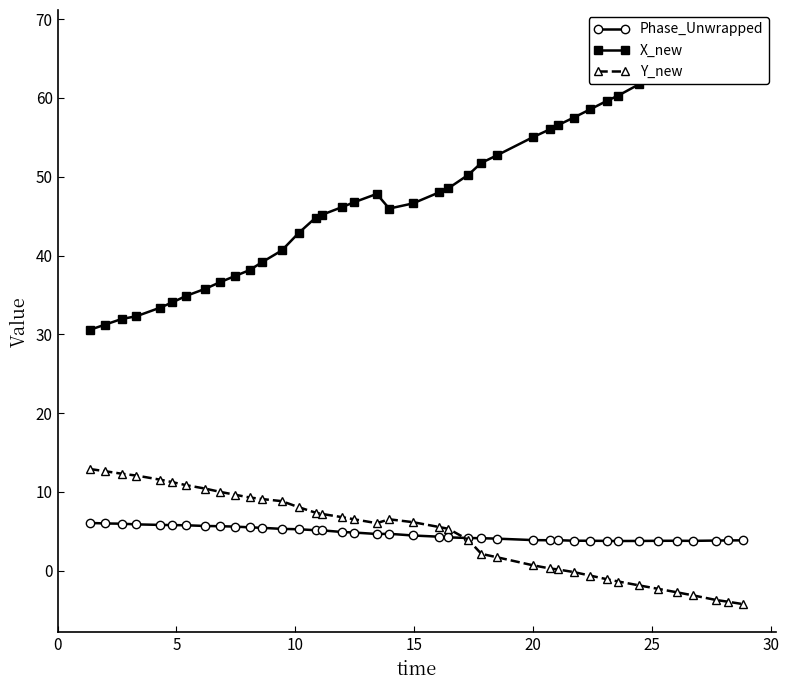

Is it true that X_new equals 71.1 at 14?

False